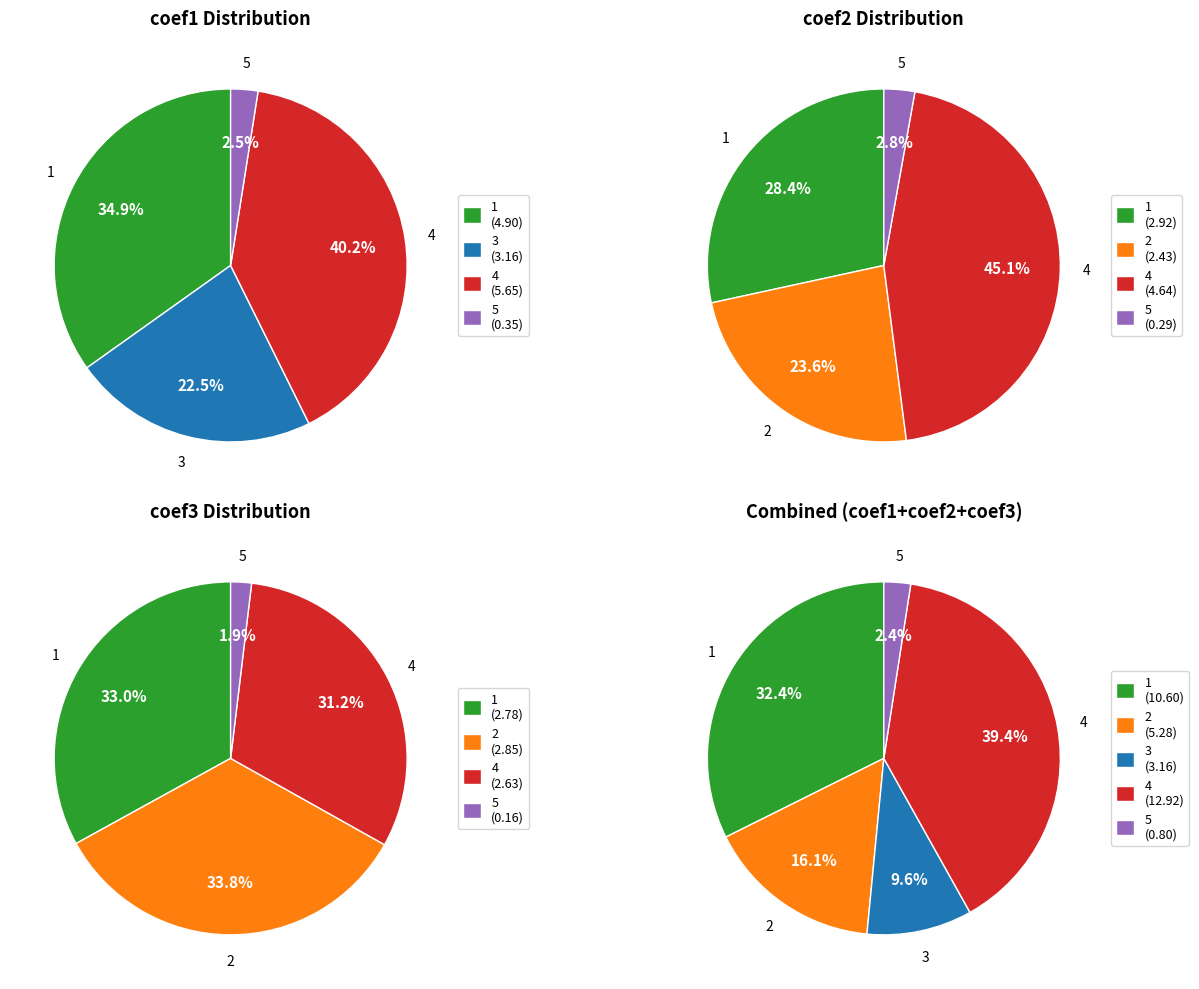

How many segments does this pie chart have?

5